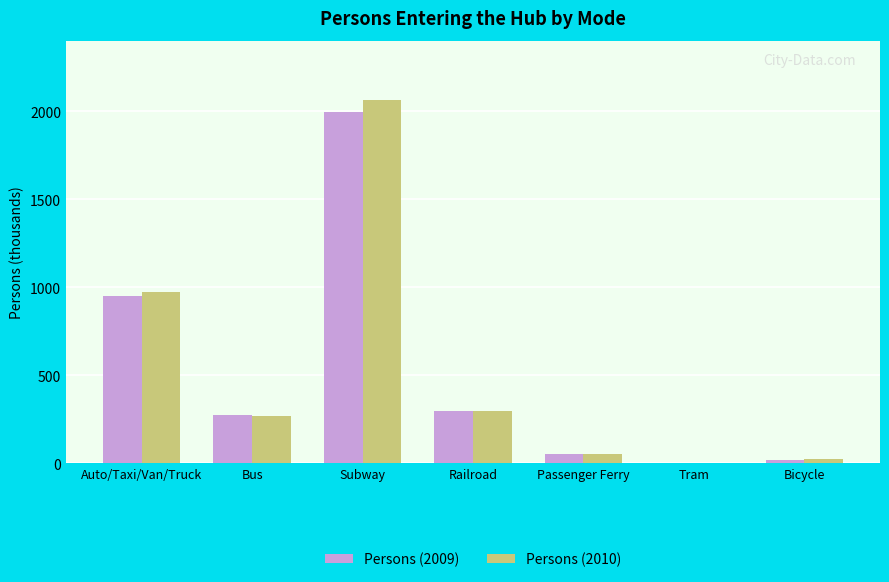

Is the value of Persons (2009) at Bus greater than the value of Persons (2010) at Tram?

Yes